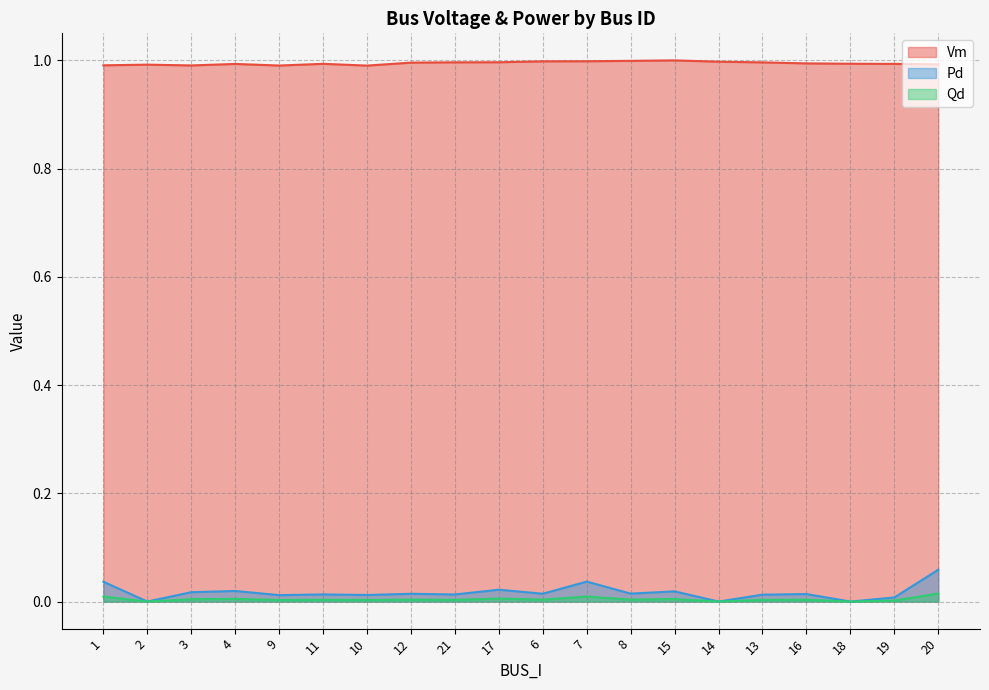

Does the chart display data point markers on the line(s)?

No